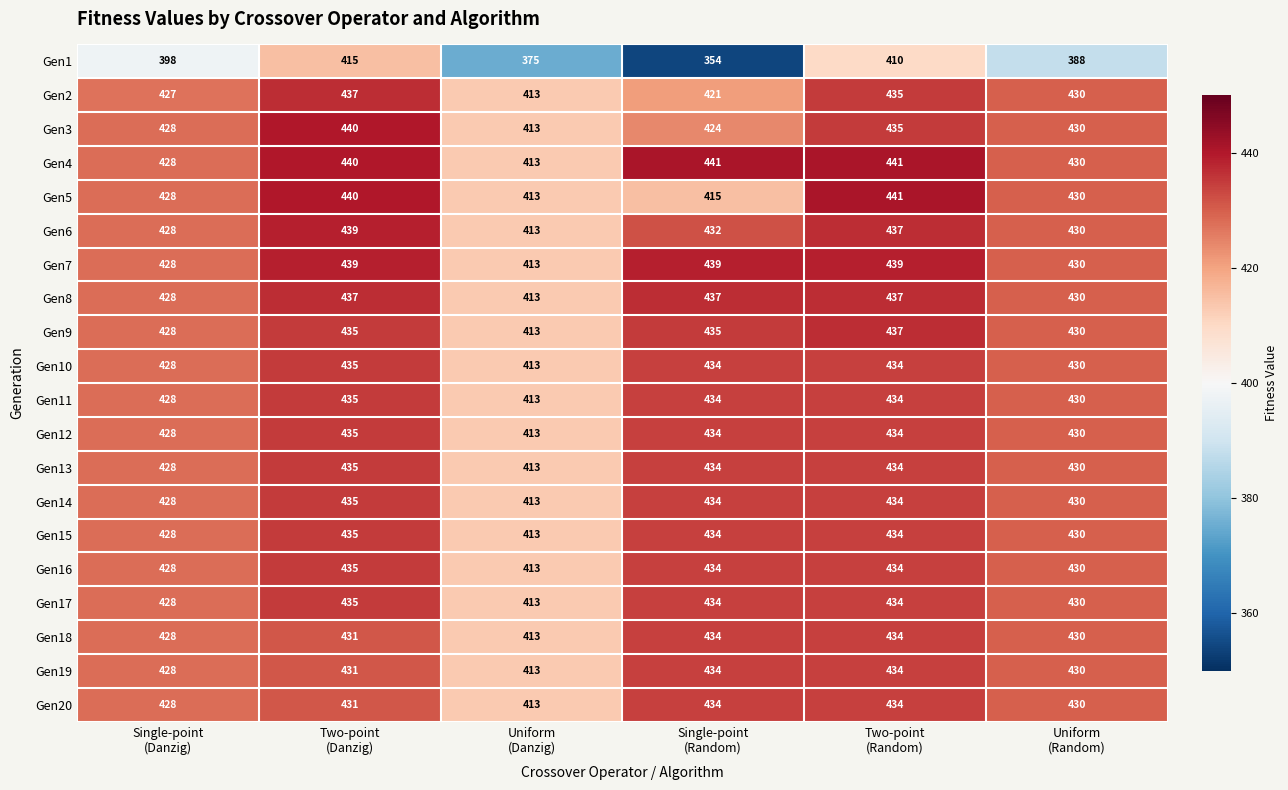

What is the lowest value of the Gen18 series?

413